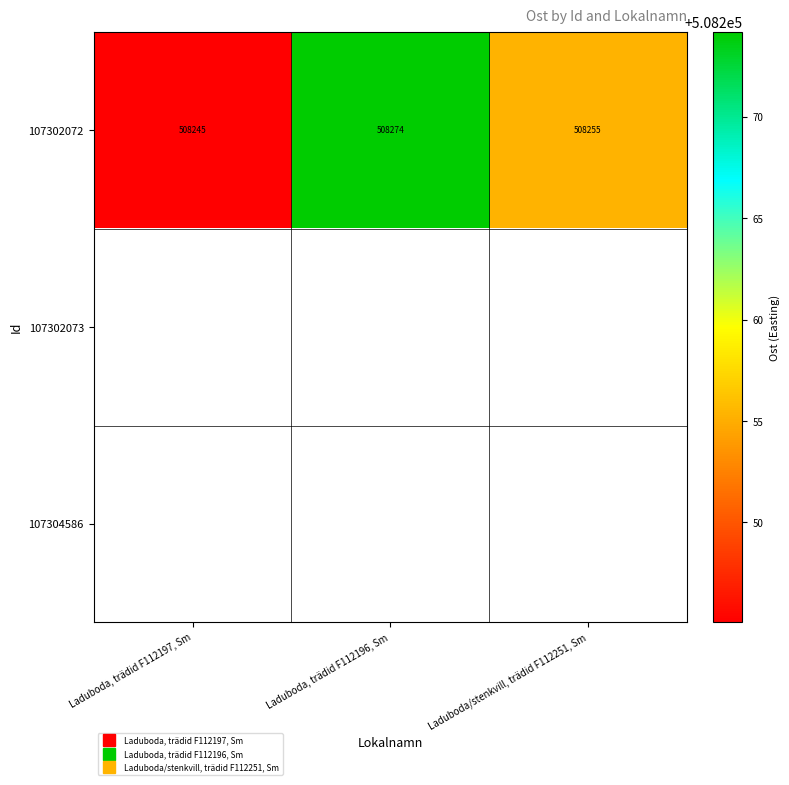

What is the lowest value of the 107302072 series?

508245.1